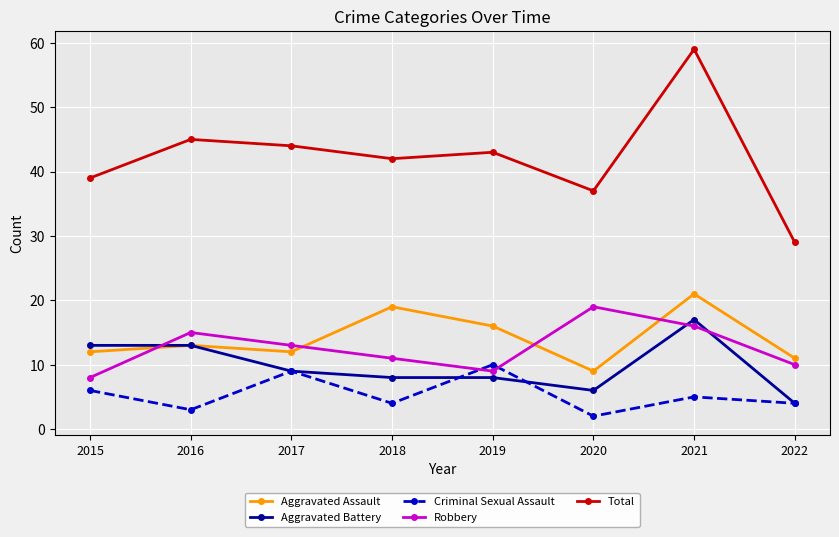

Rank the series at 2020 from highest to lowest value.

Total, Robbery, Aggravated Assault, Aggravated Battery, Criminal Sexual Assault